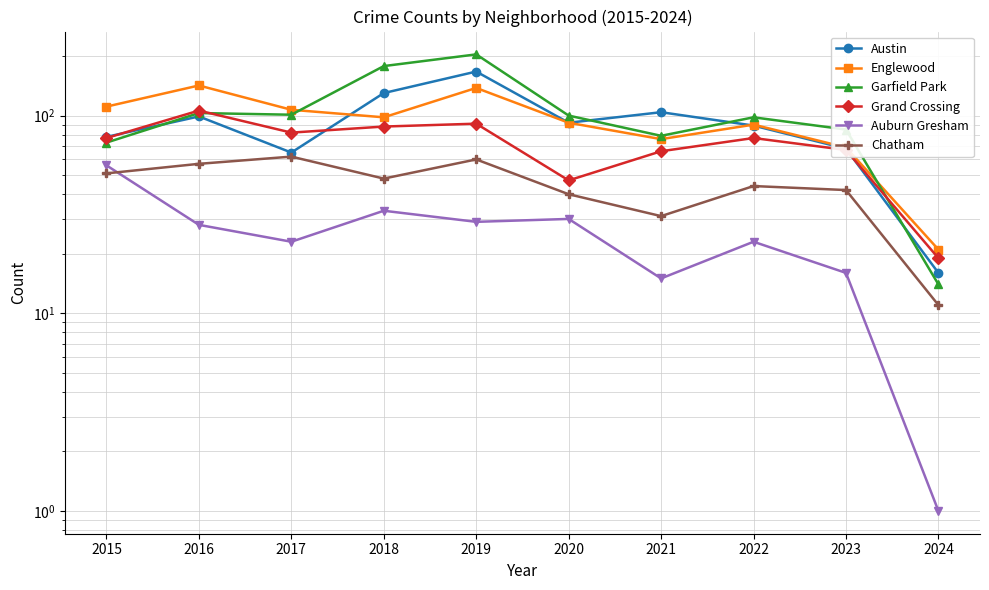

At which category is the sum across all series the highest?

2019